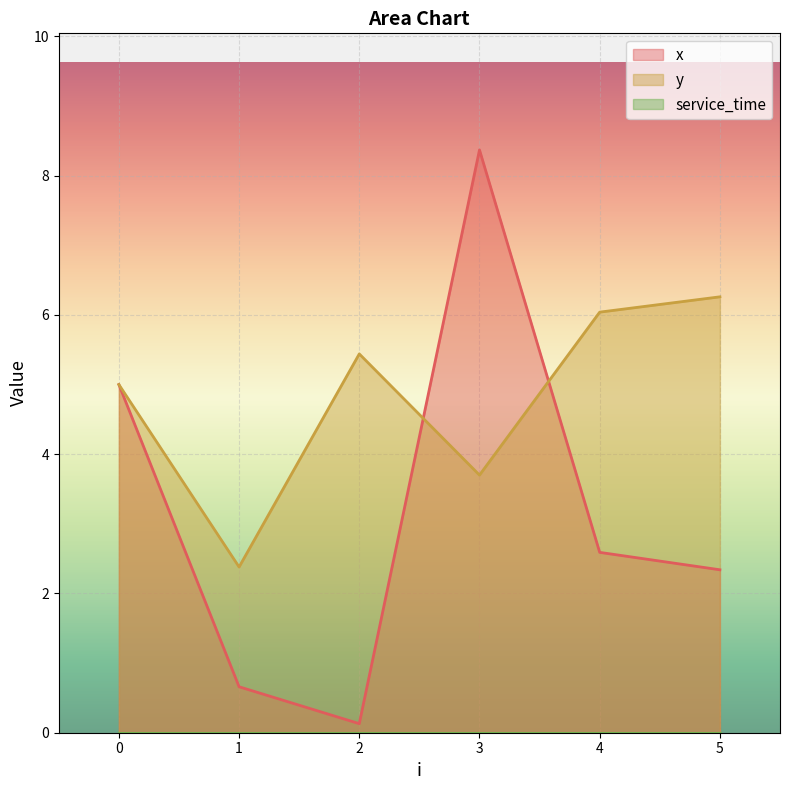

At which category is the sum across all series the highest?

3